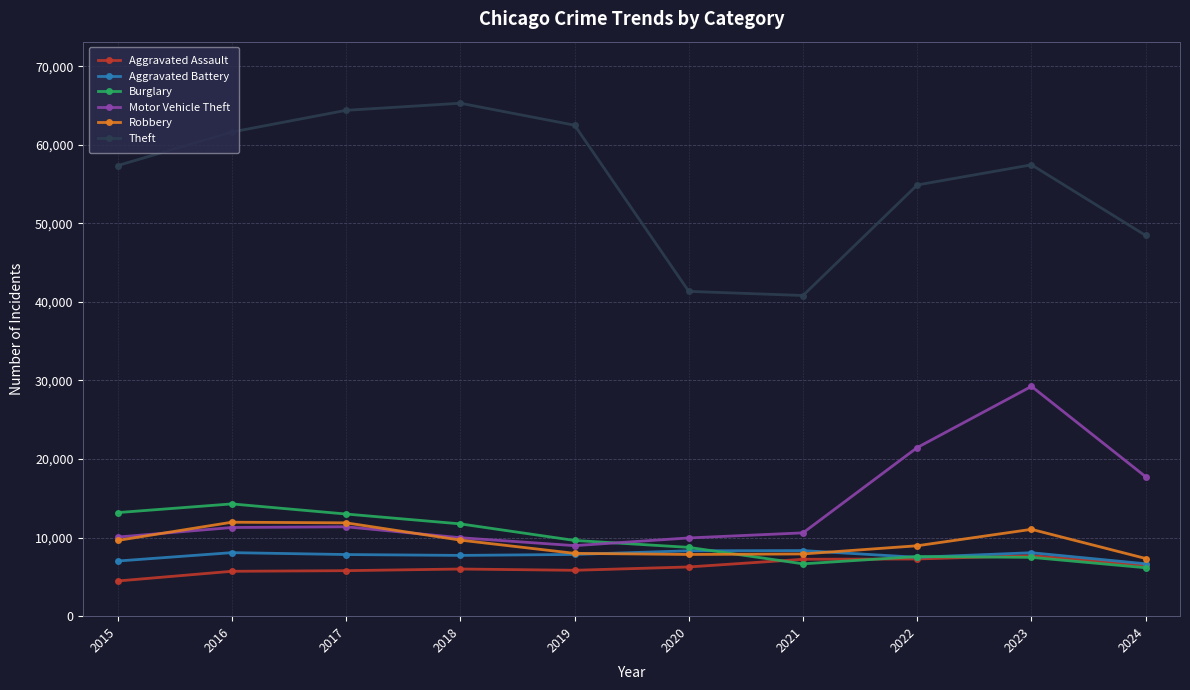

What is the sum of the Theft values at 2015 and 2022?

112238